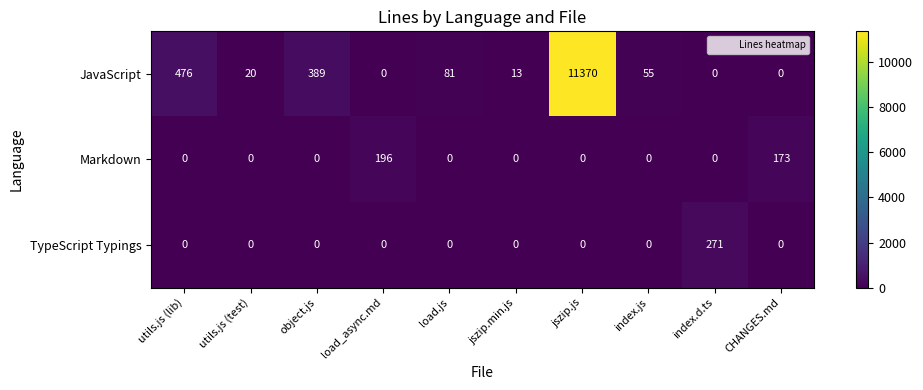

Is it true that TypeScript Typings equals 0 at jszip.min.js?

True